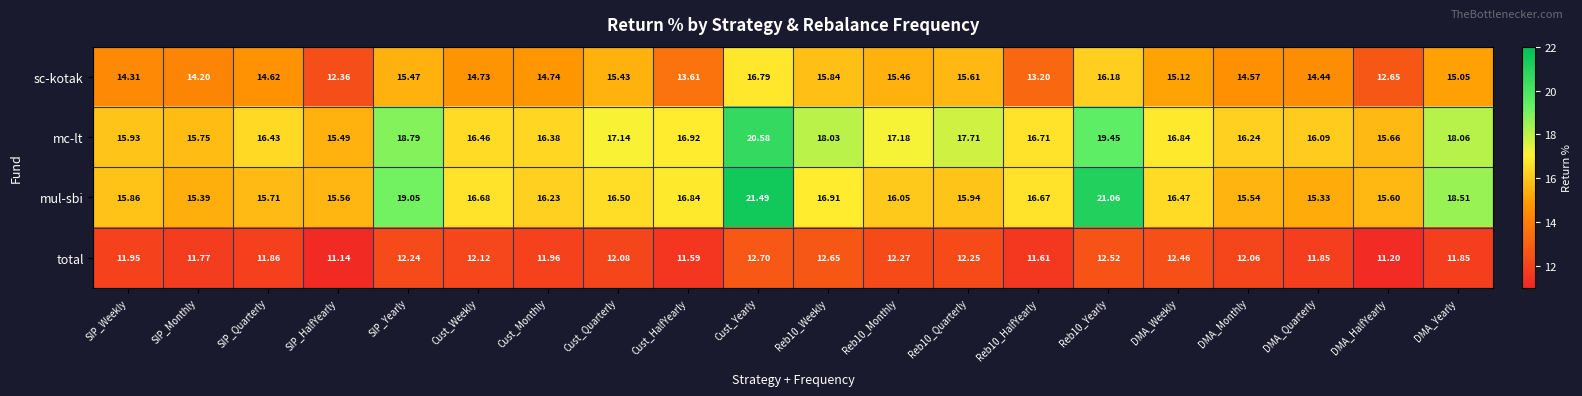

Which series changed the most between SIP_HalfYearly and Cust_Weekly?

sc-kotak